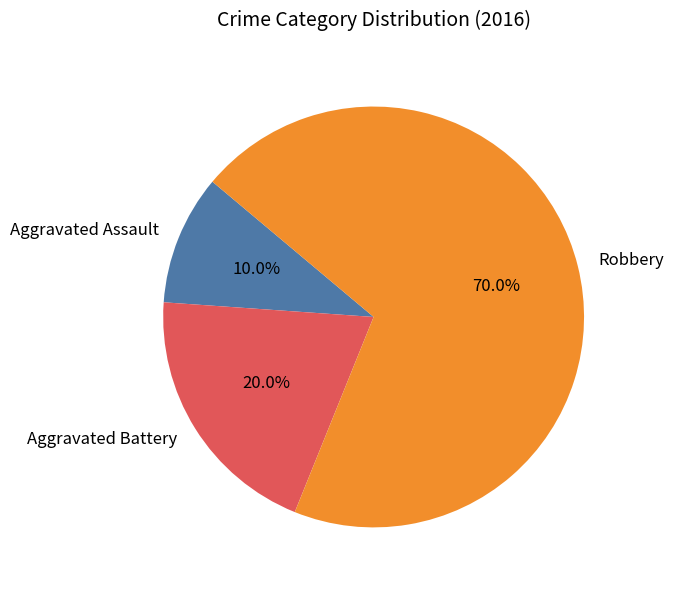

Count the number of slices in the pie.

3